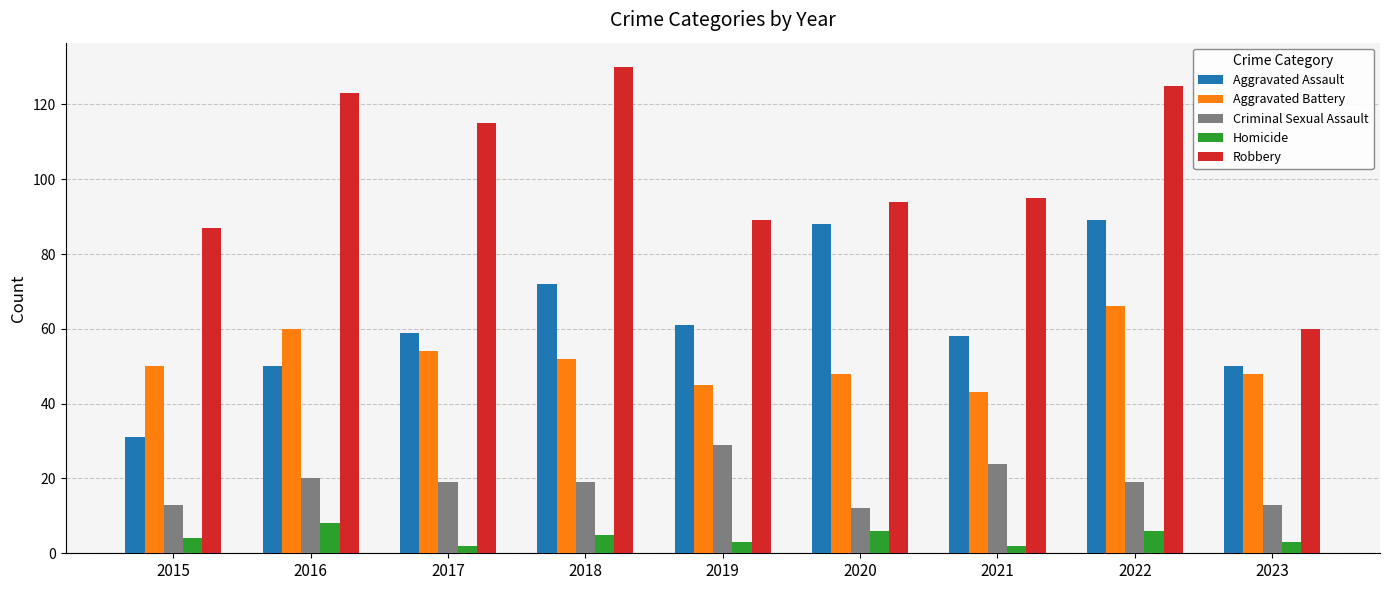

What value does the Aggravated Battery series have at 2023?

48